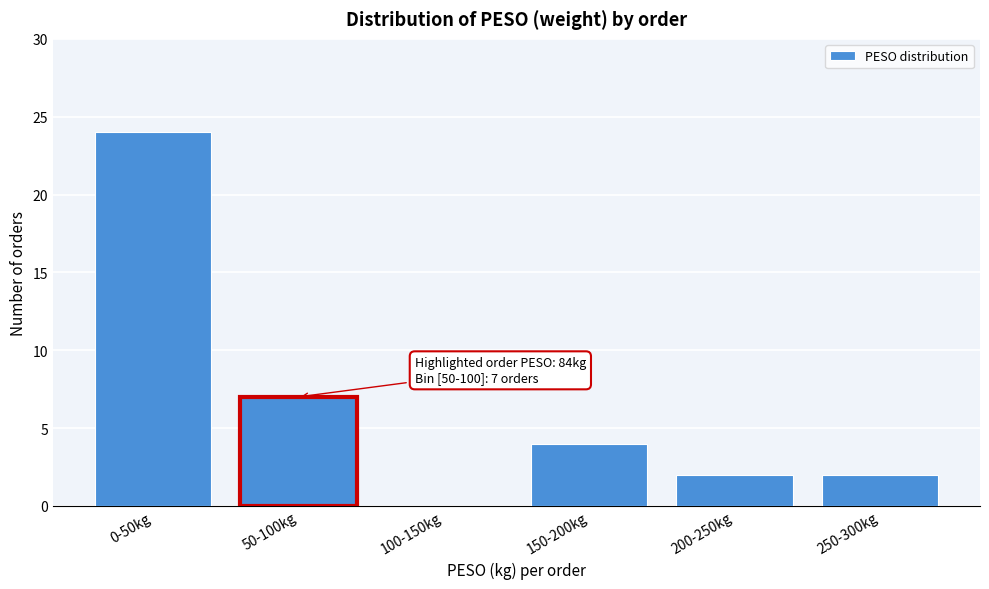

Reading right to left, transcribe all the data shown in this chart.

250-300kg=2	200-250kg=2	150-200kg=4	100-150kg=0	50-100kg=7	0-50kg=24